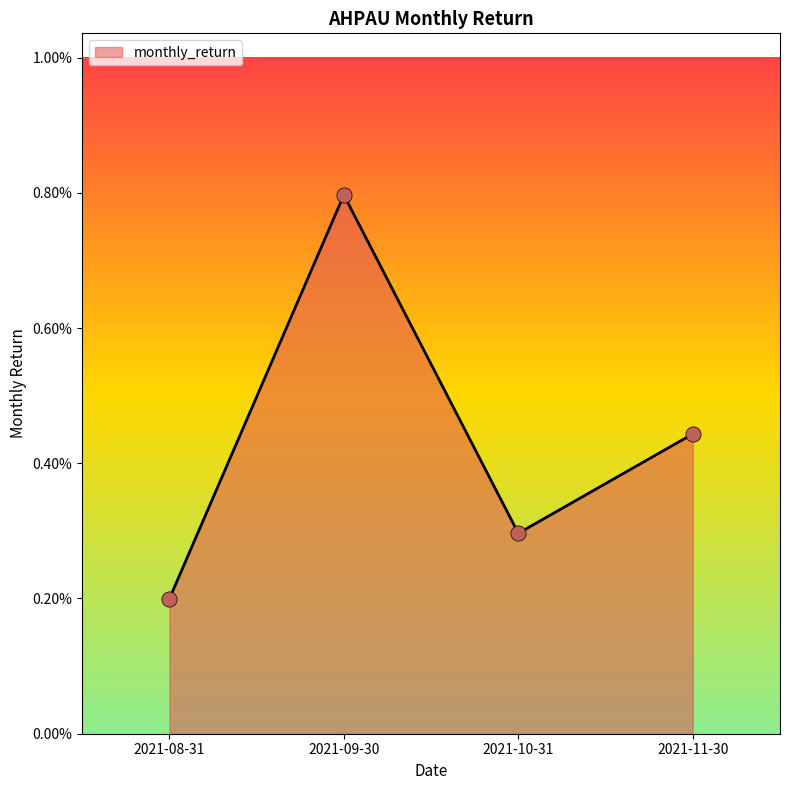

Which has a higher value, 2021-08-31 or 2021-10-31?

2021-10-31